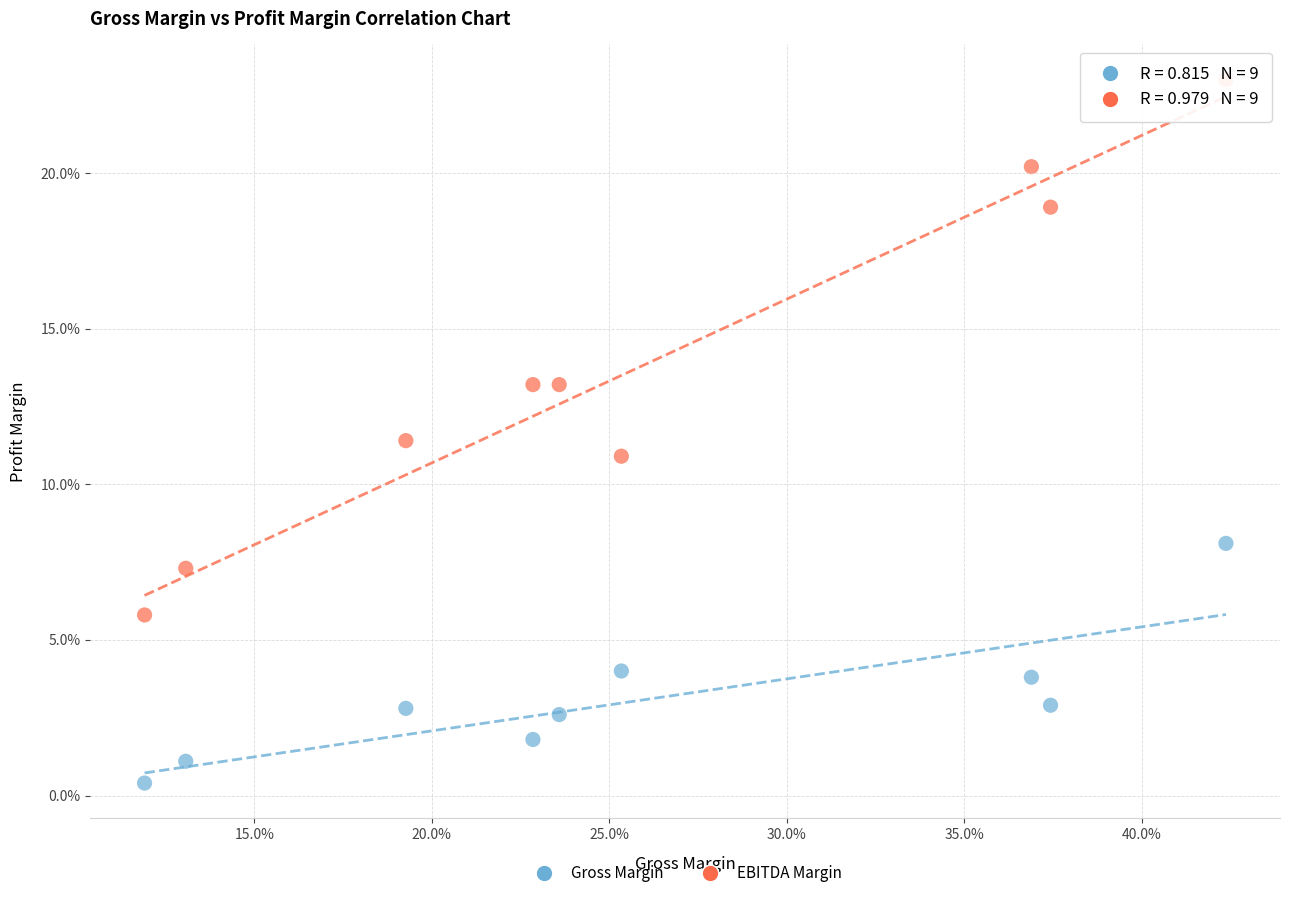

What are all the series names shown in the legend?

Gross Margin, EBITDA Margin